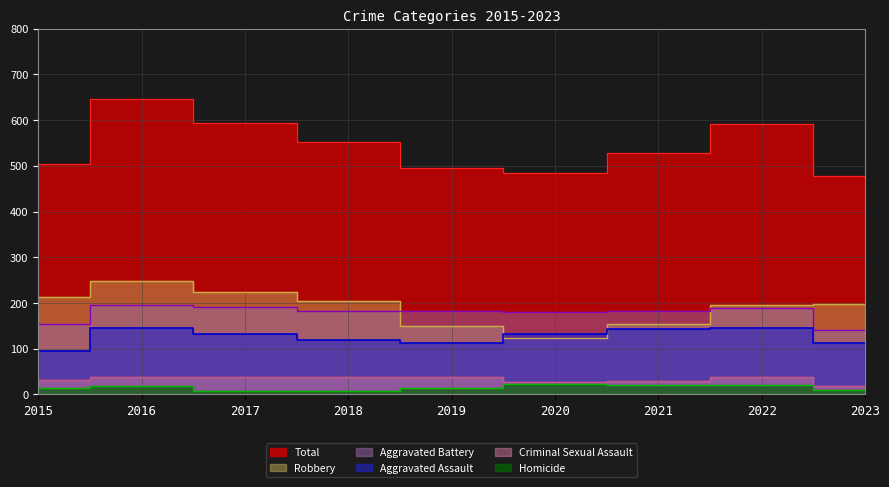

True or false: Aggravated Assault has a value of 119 at 2018.

True